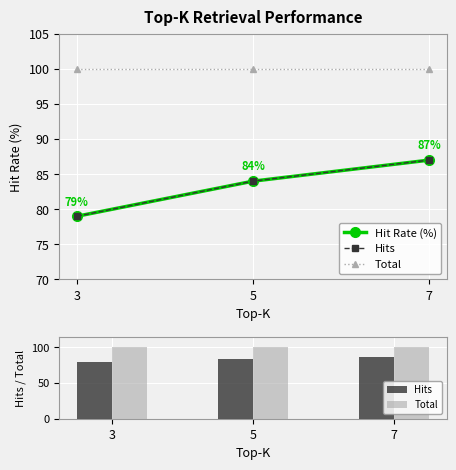

What is the approximate value of Hit Rate (%) at 3?

79